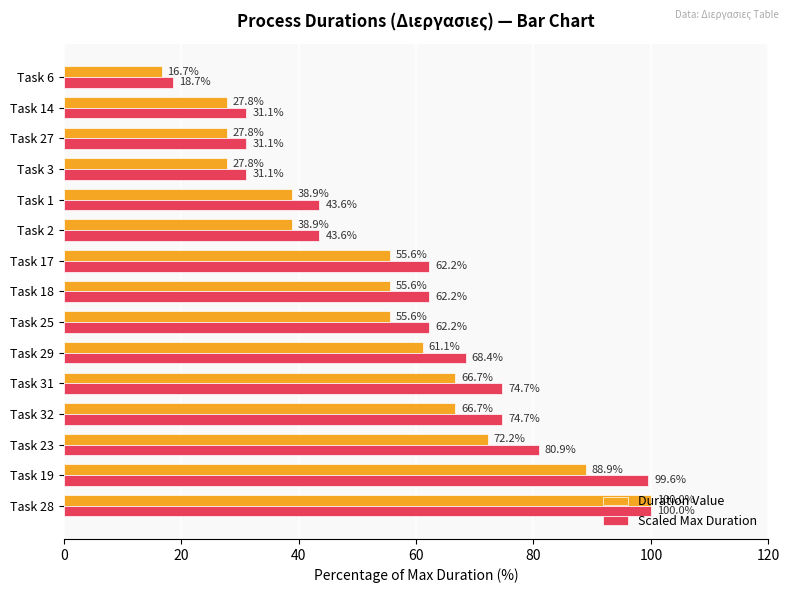

Which series has the widest spread of values?

Duration Value